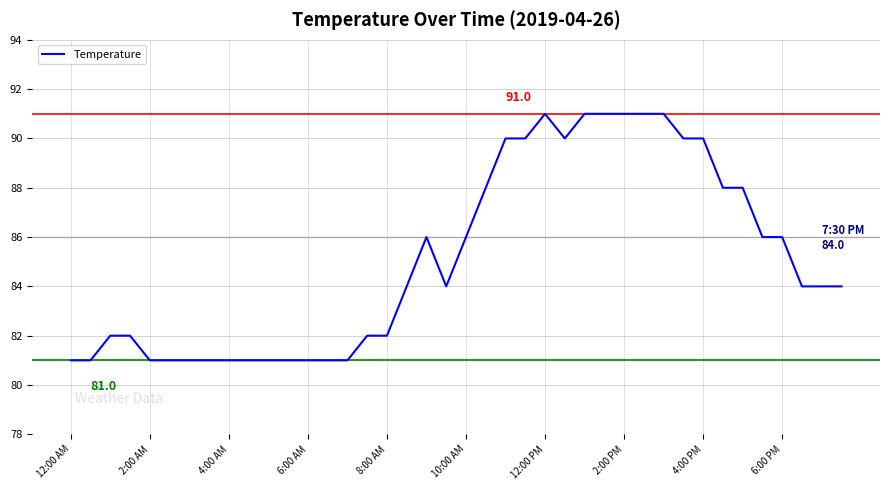

What is the minimum value shown in the chart?

81